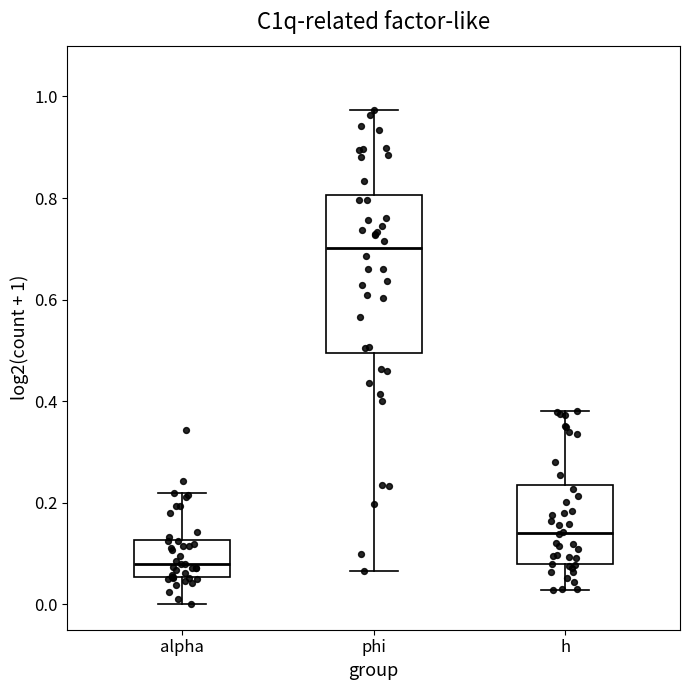

Where is the upper edge of the box for phi on the y-axis? The values are not printed on the chart, so give them approximately, as read against the axis.

0.80